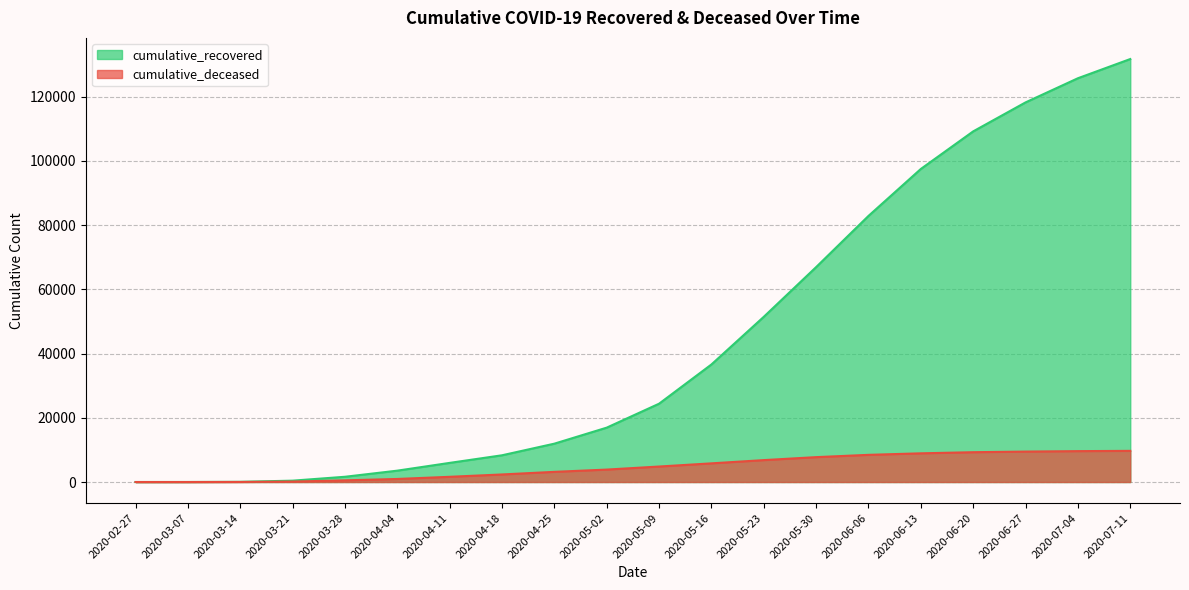

What is the maximum value shown in the chart?

131737